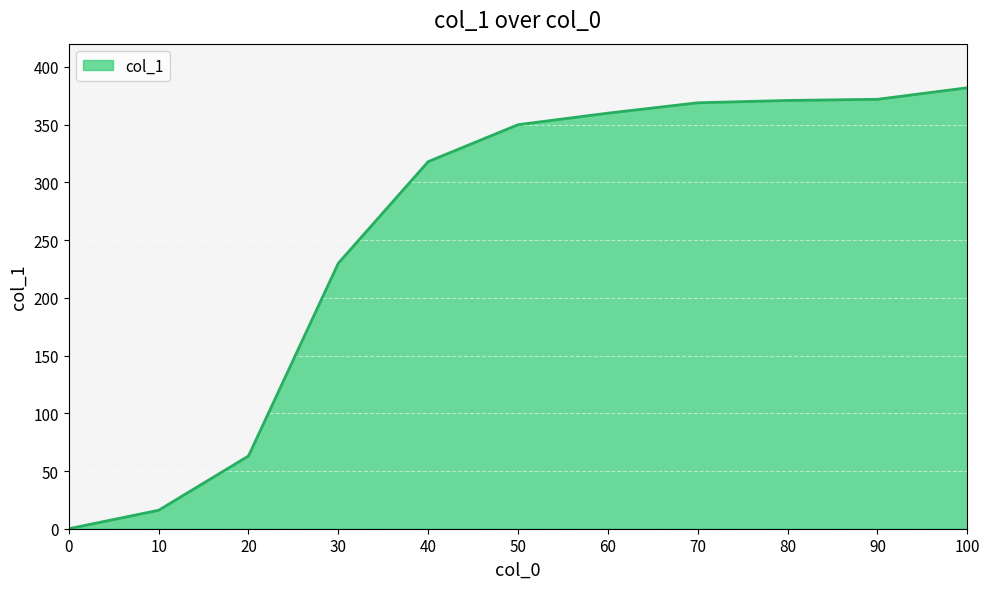

What is the difference between the maximum and minimum values?

382